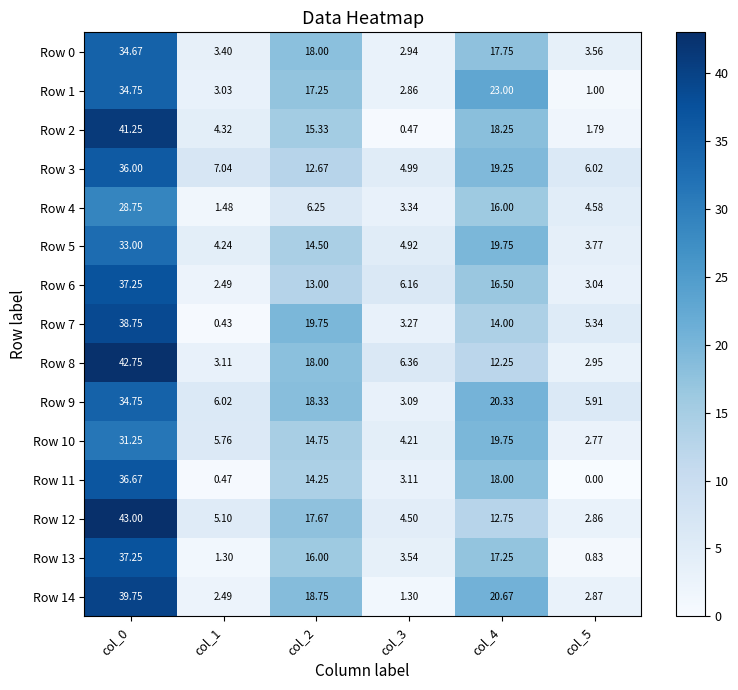

Is the value of Row 4 at col_3 greater than the value of Row 0 at col_2?

No